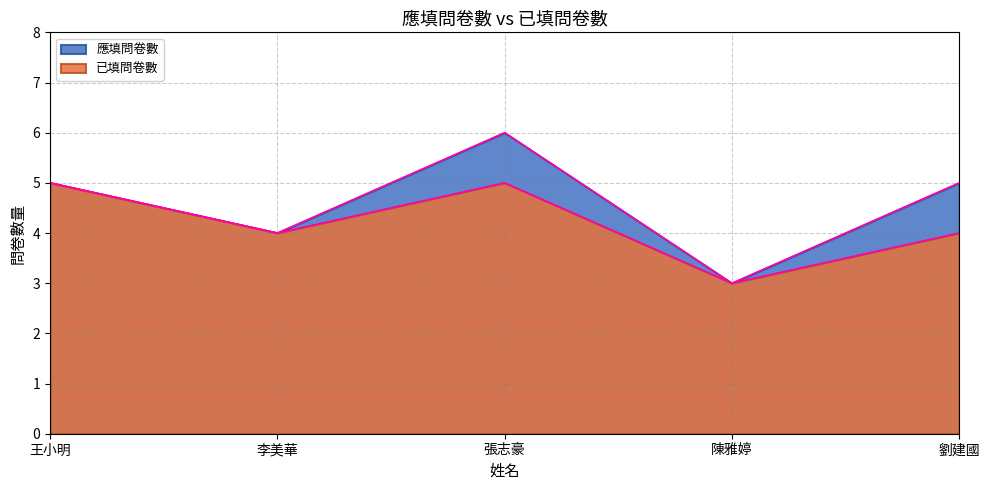

What is the label of the 1st point from the right?

劉建國